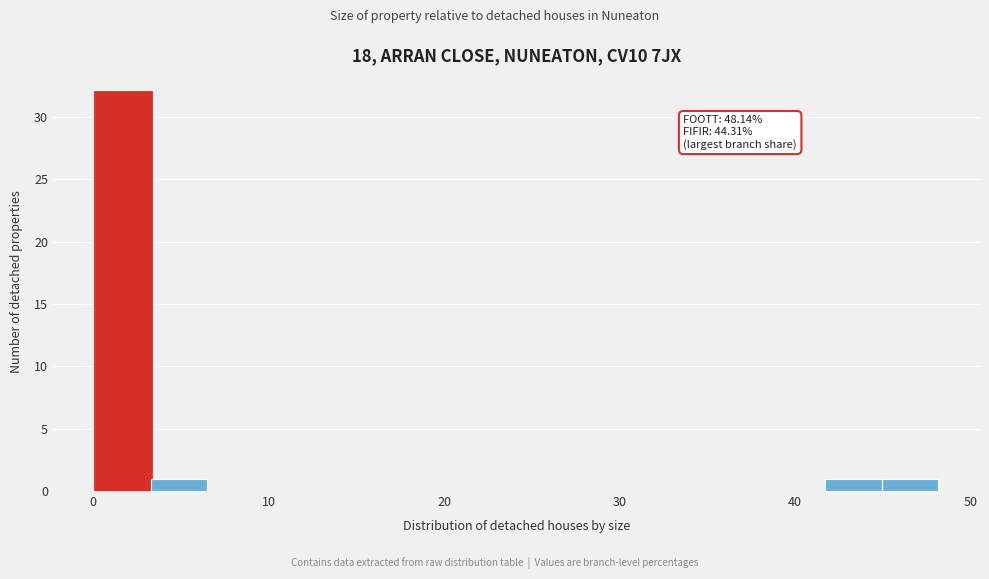

Read against the x-axis, roughly where is the centre of the tallest bar?

2